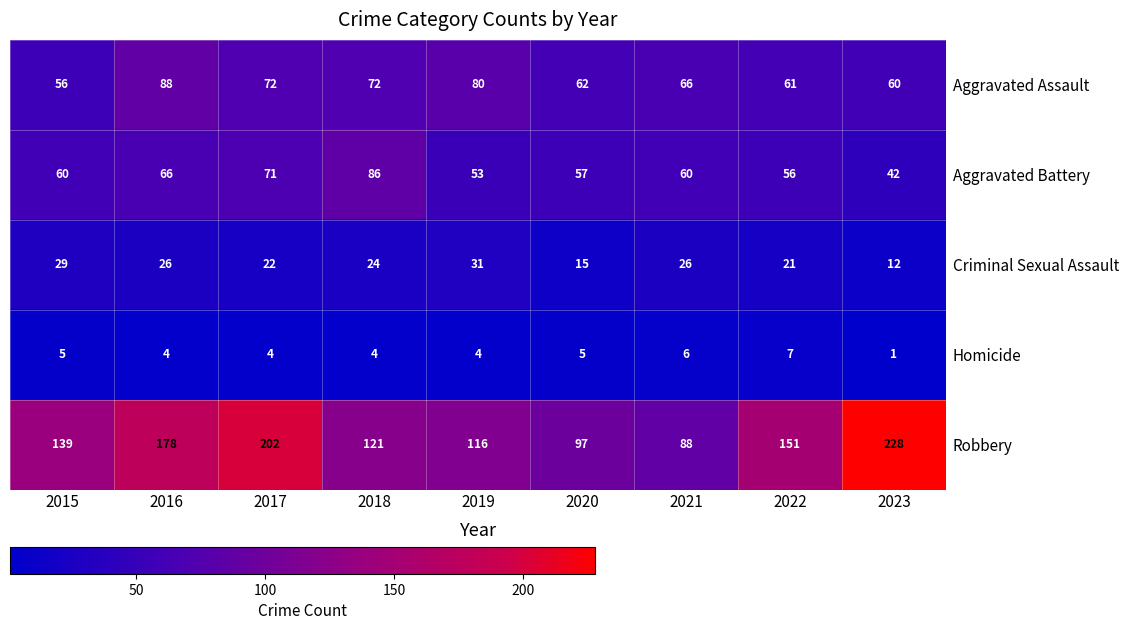

Which category has the highest value in the Aggravated Assault series?

2016